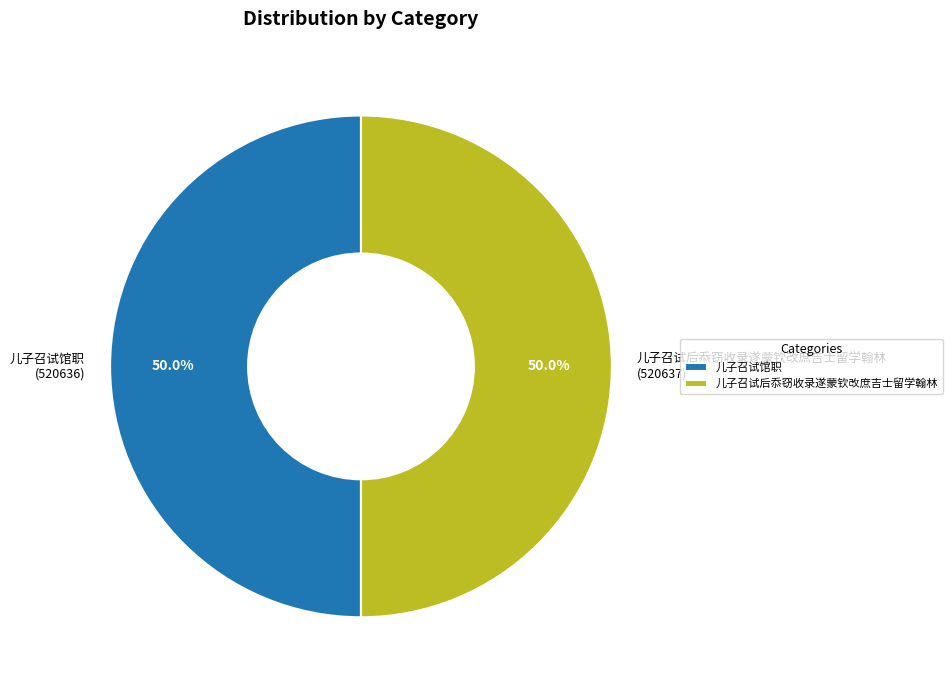

What is the ratio of the value at 儿子召试馆职 to the value at 儿子召试后忝窃收录遂蒙钦改庶吉士留学翰林?

1.0